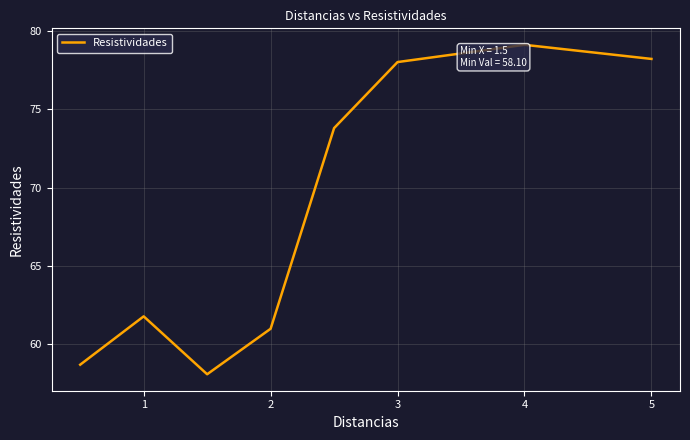

True or false: the data has more than 2 interior local peaks.

False